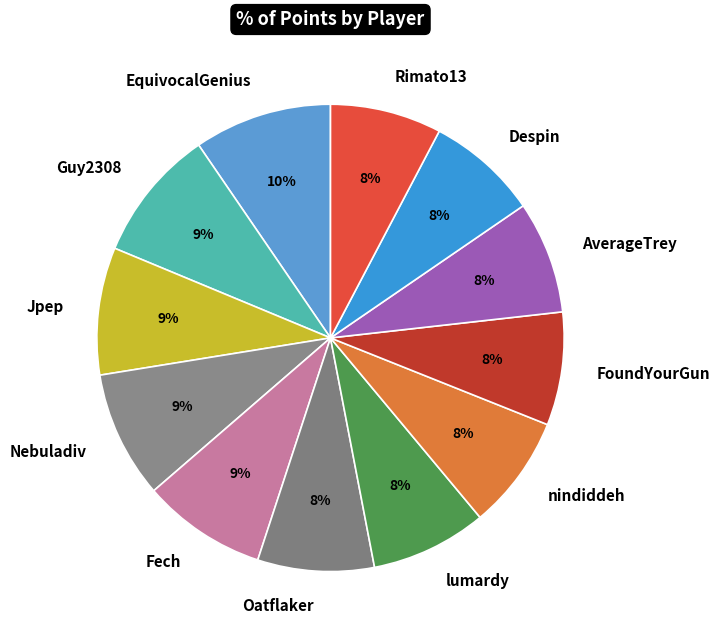

Does any single category account for the majority?

No